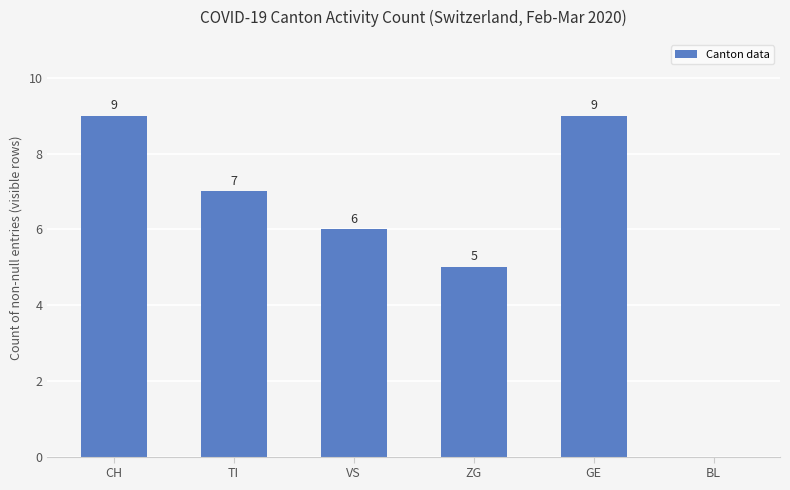

Reading right to left, transcribe all the data shown in this chart.

0	9	5	6	7	9